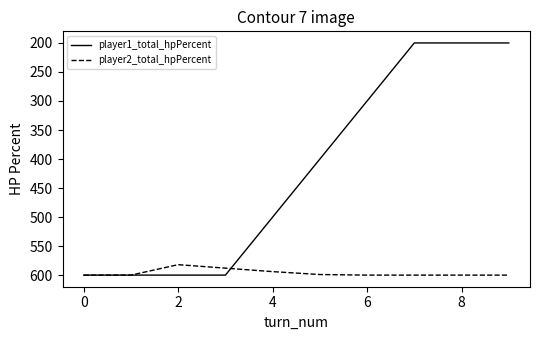

Rank the series by their average value, from highest to lowest.

player2_total_hpPercent, player1_total_hpPercent